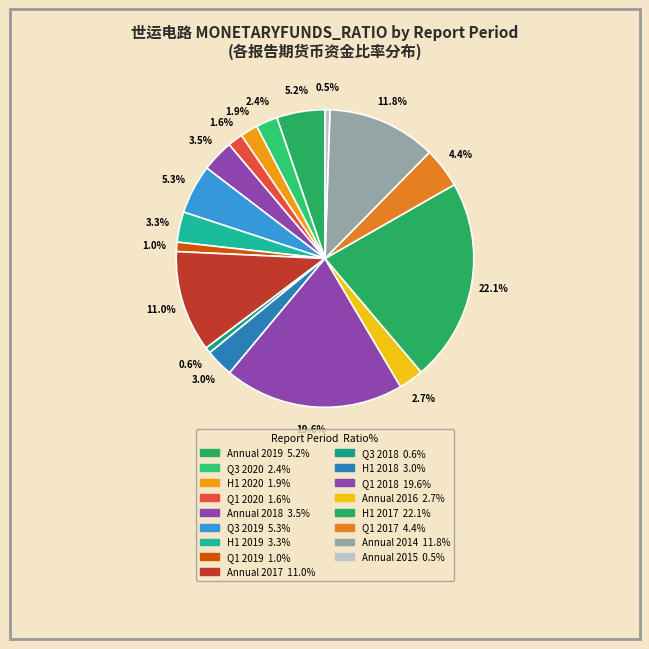

How many slices are in this pie chart?

17